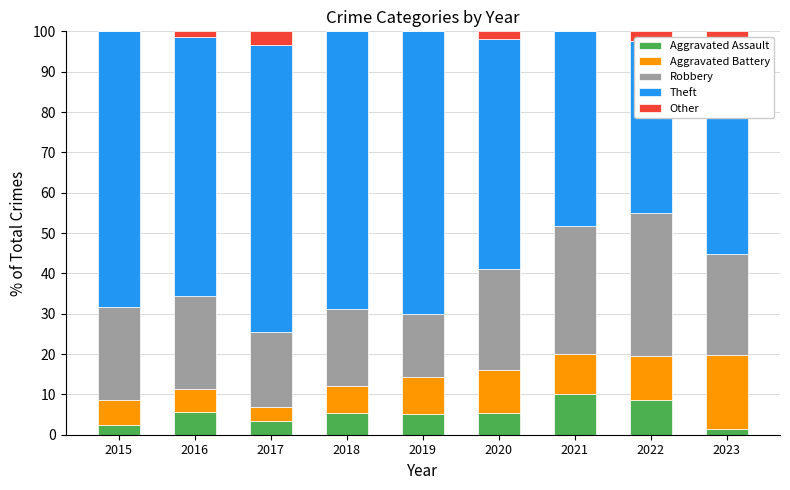

What is the sum of the Aggravated Assault values at 2015 and 2021?

12.4